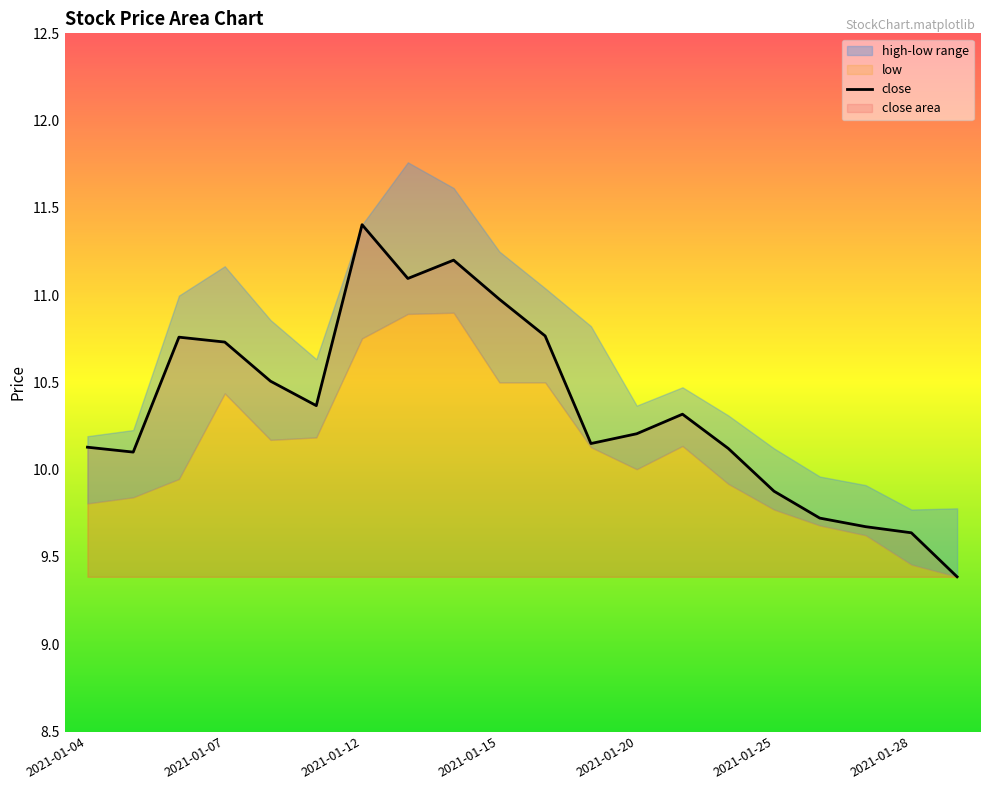

Does the chart display data point markers on the line(s)?

No